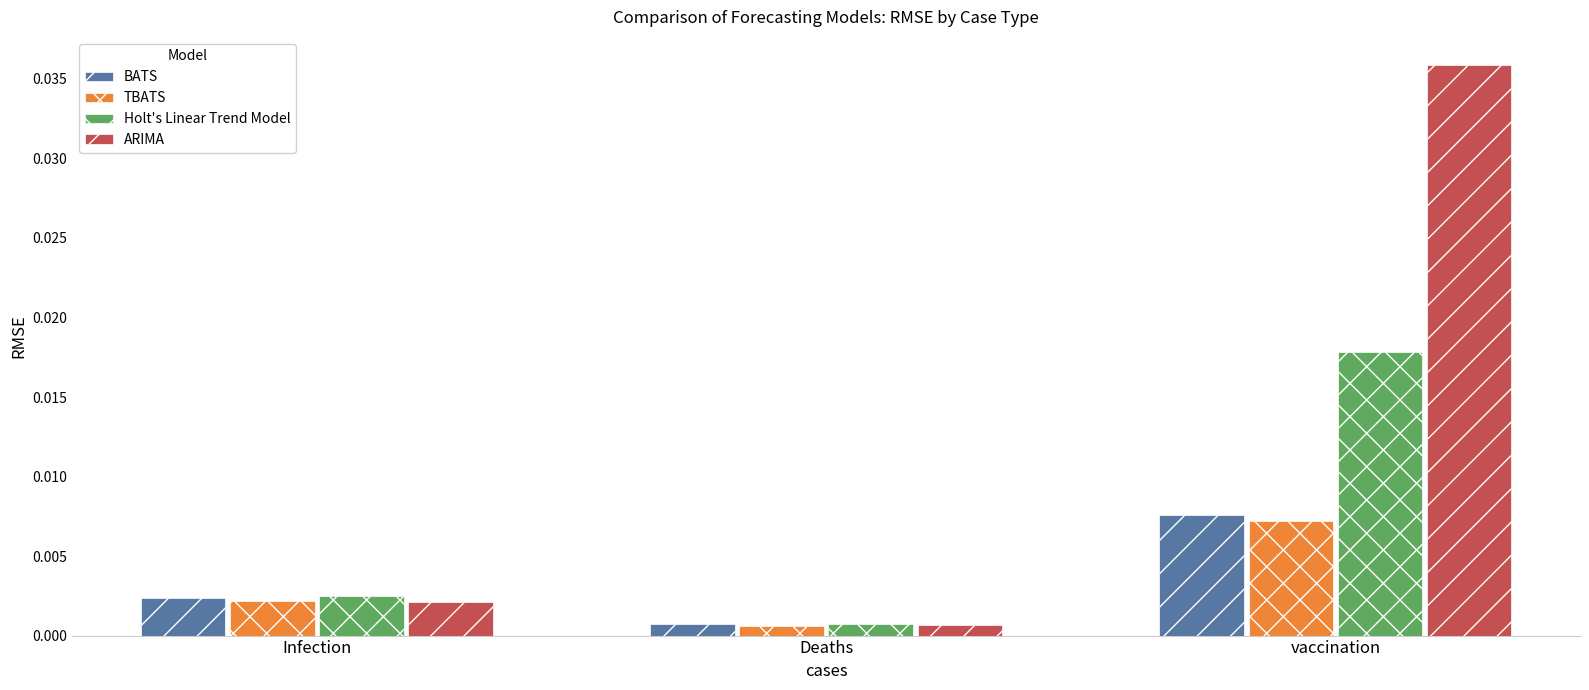

Rank the categories by BATS value from lowest to highest.

Deaths, Infection, vaccination